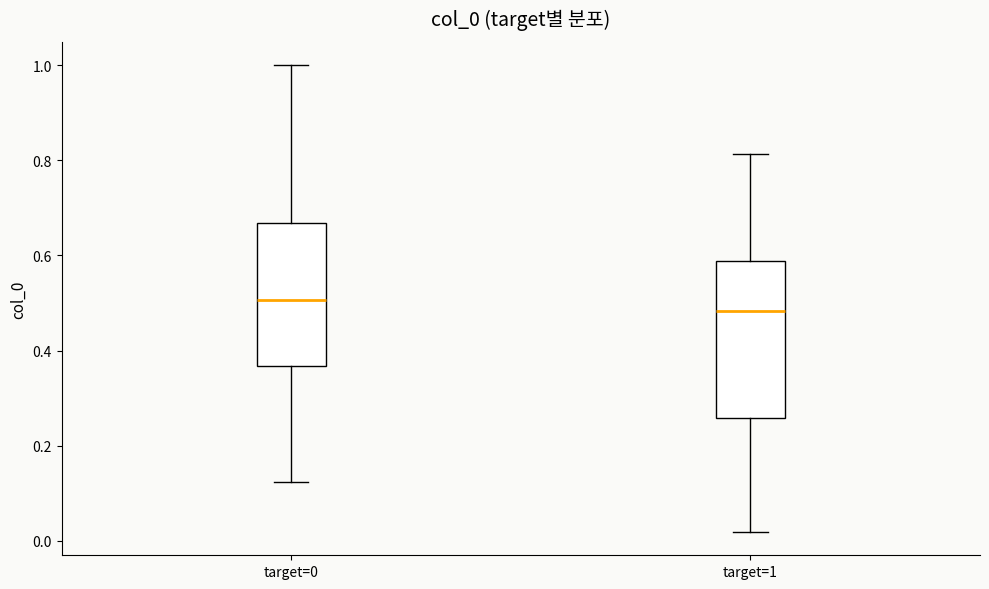

Reading left to right, transcribe this box plot: for each box, give where its median line is, the range the box spans, and where its two whiskers end, as read against the y-axis. The values are not printed on the chart, so give them approximately, as read against the axis.

target=0: median 0.50, box 0.36 to 0.66, whiskers 0.12 to 1.00
target=1: median 0.48, box 0.26 to 0.58, whiskers 0.02 to 0.82